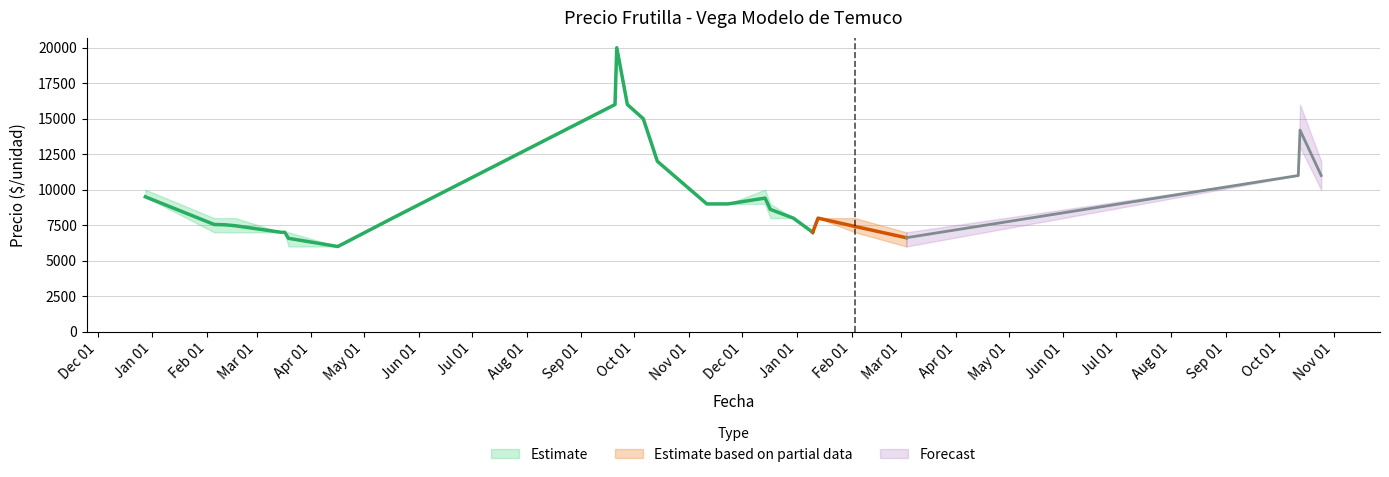

How many values in the Precio minimo series are below 8000?

10